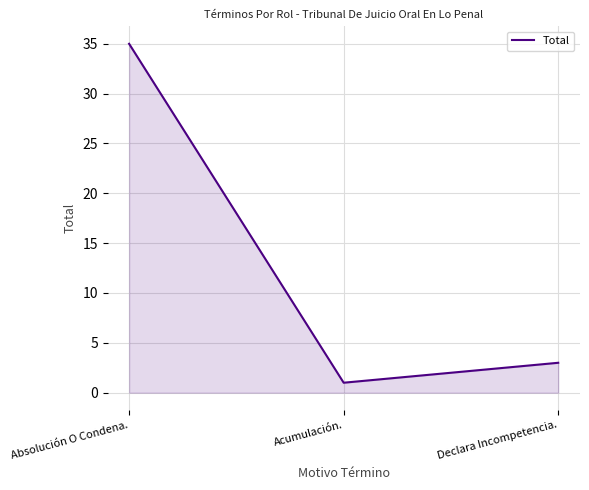

Does the chart have visible grid lines?

Yes